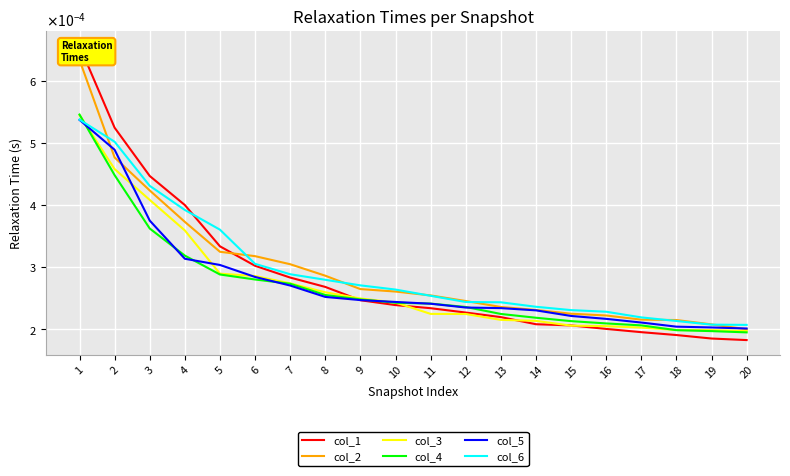

List the labels in order of col_6 value, smallest first.

20, 19, 18, 17, 16, 15, 14, 13, 12, 11, 10, 9, 8, 7, 6, 5, 4, 3, 2, 1